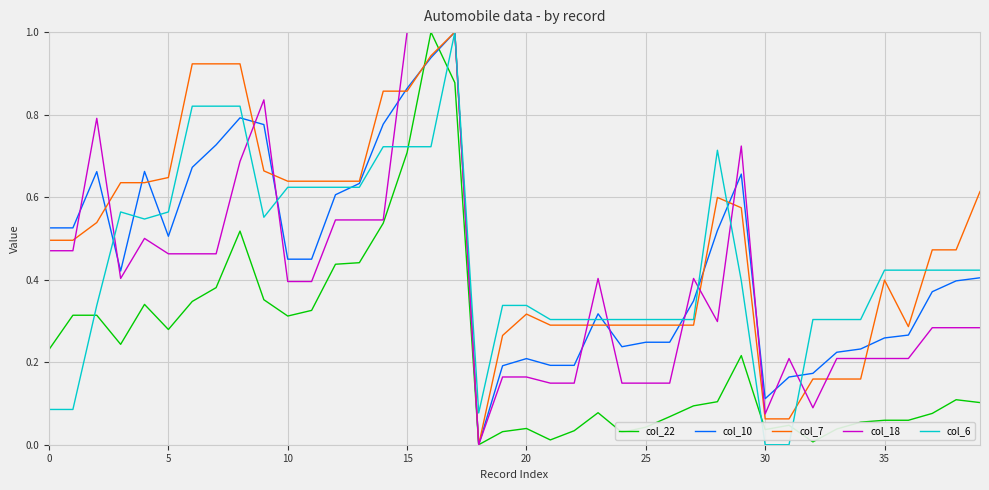

What are all the series names shown in the legend?

col_22, col_10, col_7, col_18, col_6